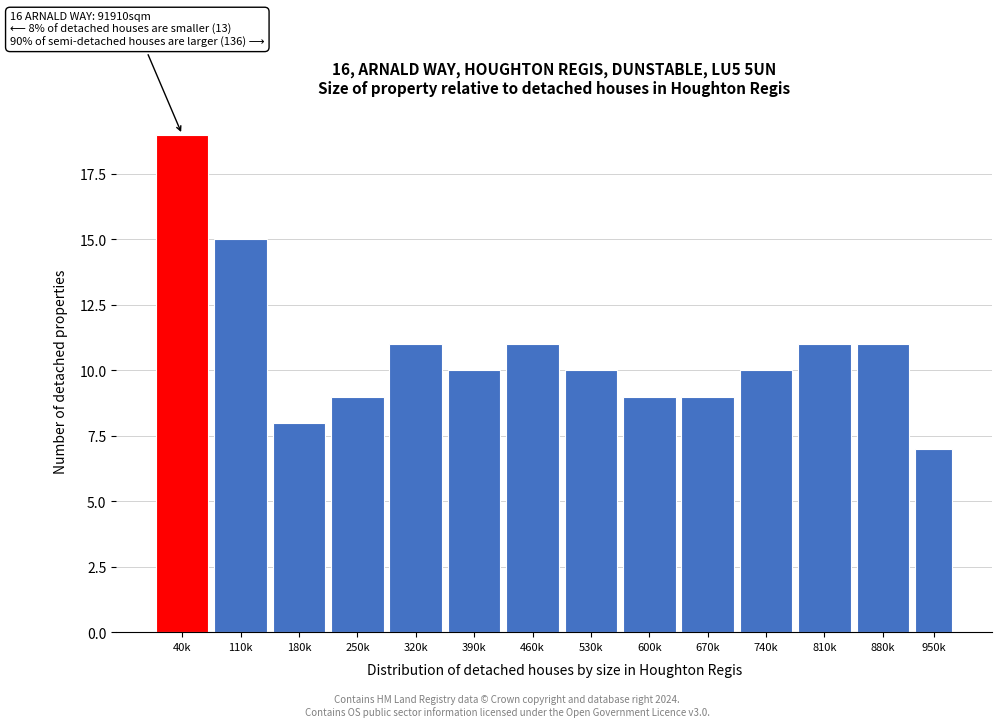

Reading left to right, what are all the values shown in this chart?

19	15	8	9	11	10	11	10	9	9	10	11	11	7